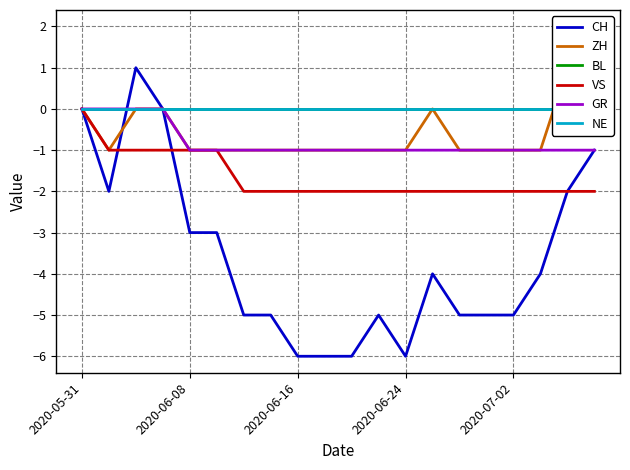

True or false: NE and ZH intersect in this chart.

True